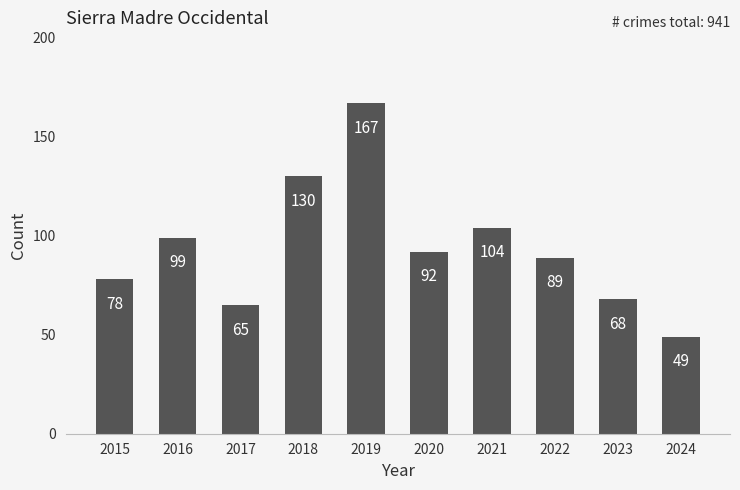

What is the value of the 10th bar from the left?

49